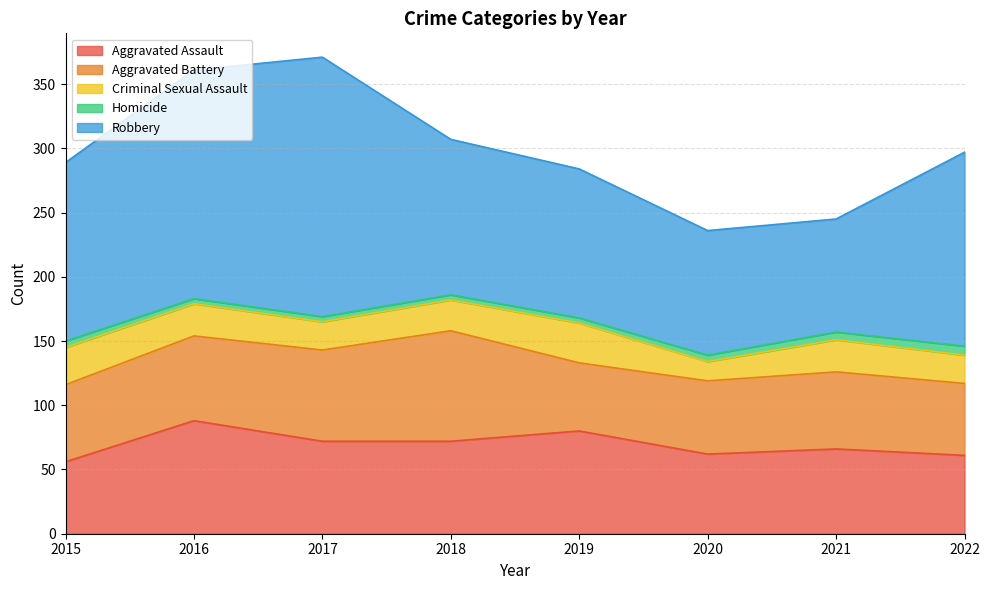

Rank the series at 2021 from lowest to highest value.

Homicide, Criminal Sexual Assault, Aggravated Battery, Aggravated Assault, Robbery